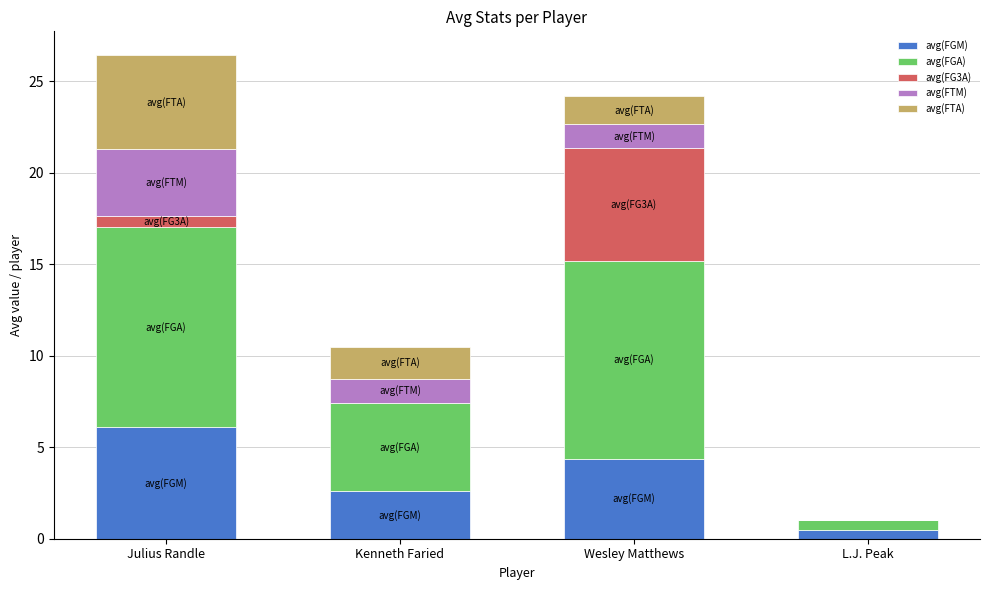

Is it true that avg(FGM) equals 2.6 at Kenneth Faried?

True